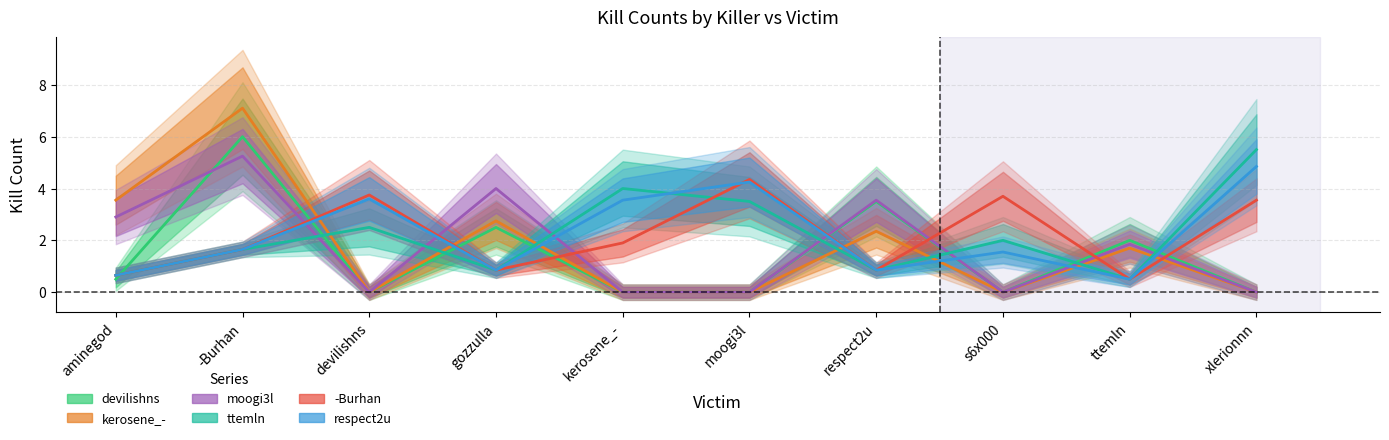

Rank the series by their maximum value, from highest to lowest.

kerosene_-, devilishns, ttemln, moogi3l, respect2u, -Burhan